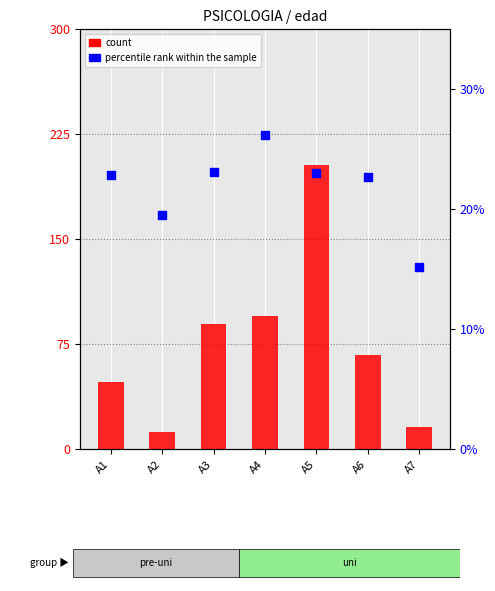

At which category is the sum across all series the highest?

A5